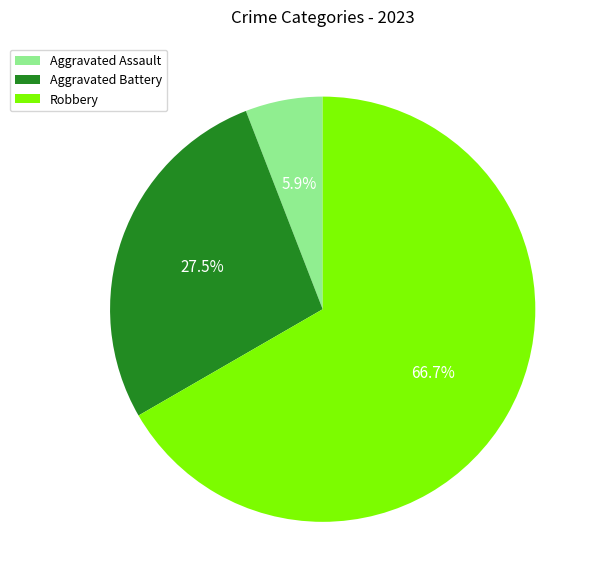

Combined, do Aggravated Assault and Aggravated Battery account for over 50%?

No